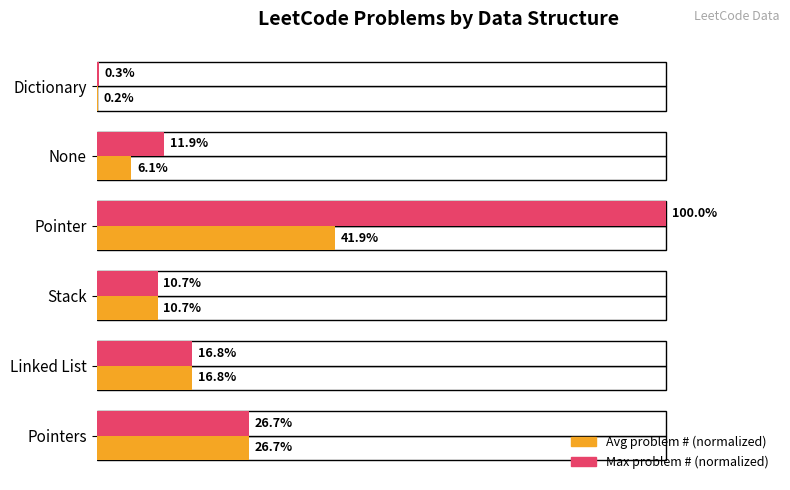

What is the average value of the Average problem number (normalized) series?

17.1